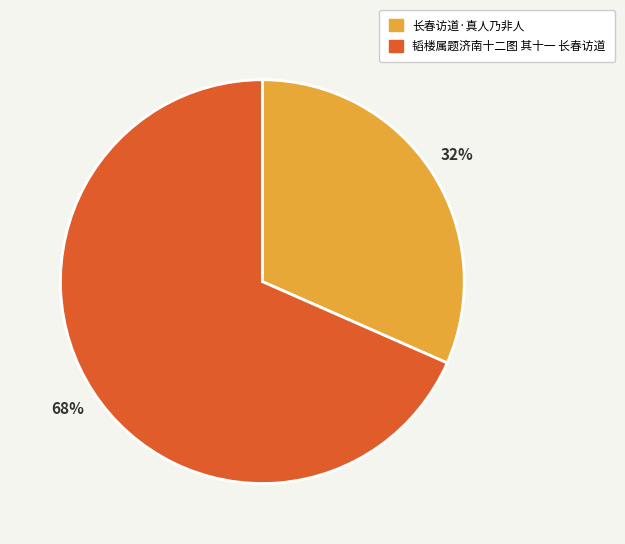

What percentage is the 长春访道·真人乃非人 slice, to the nearest percent?

32%